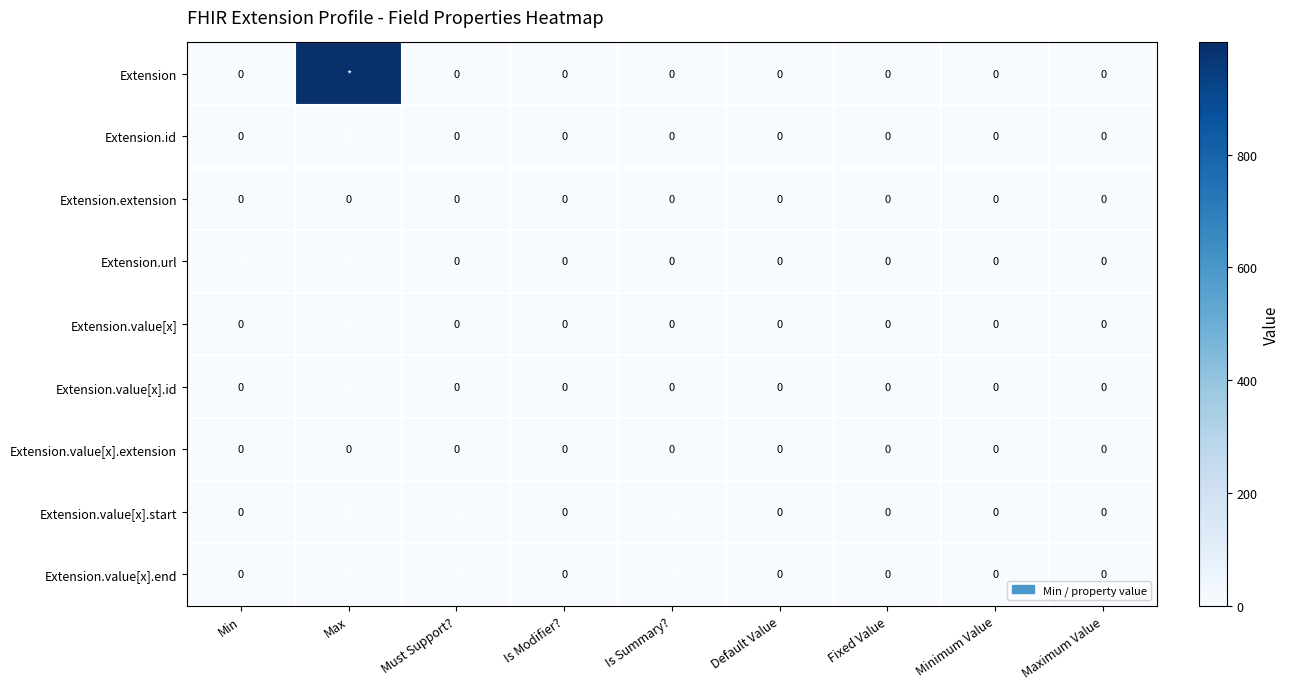

True or false: Extension.url has a value of 1 at Must Support?.

False